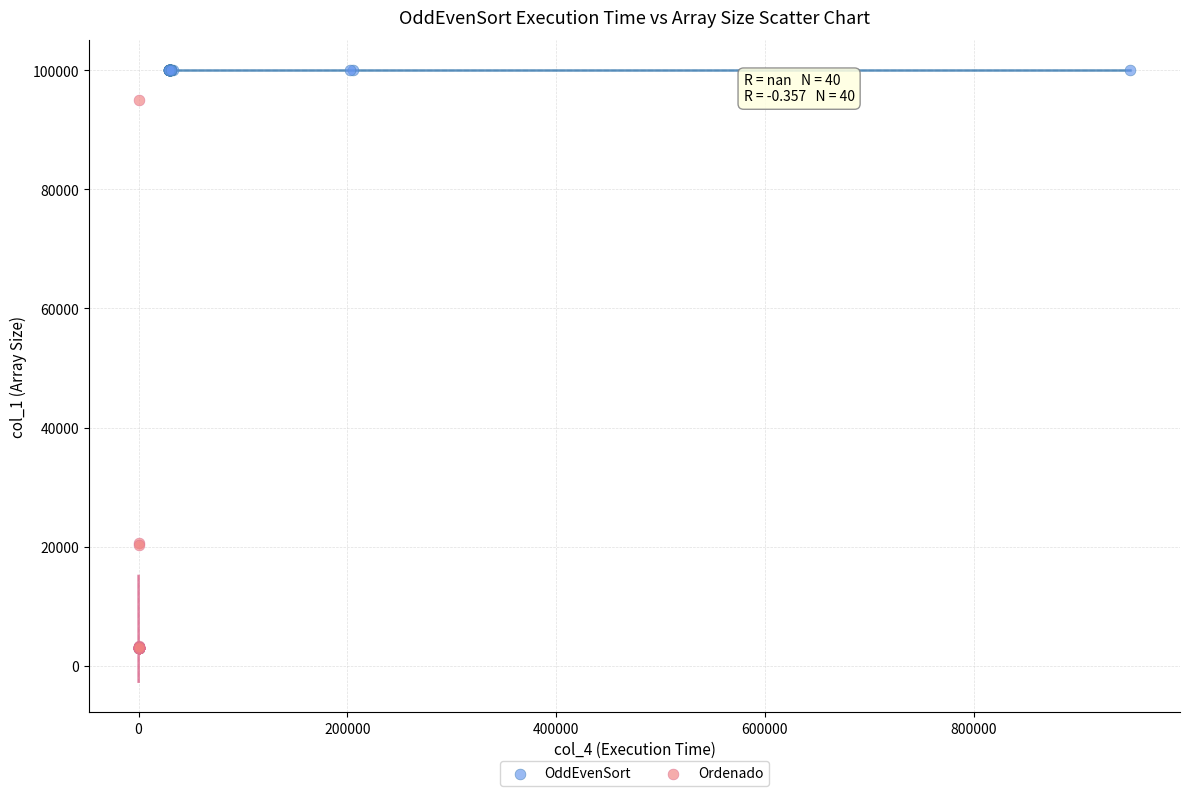

Which series reaches the minimum Y coordinate?

Ordenado